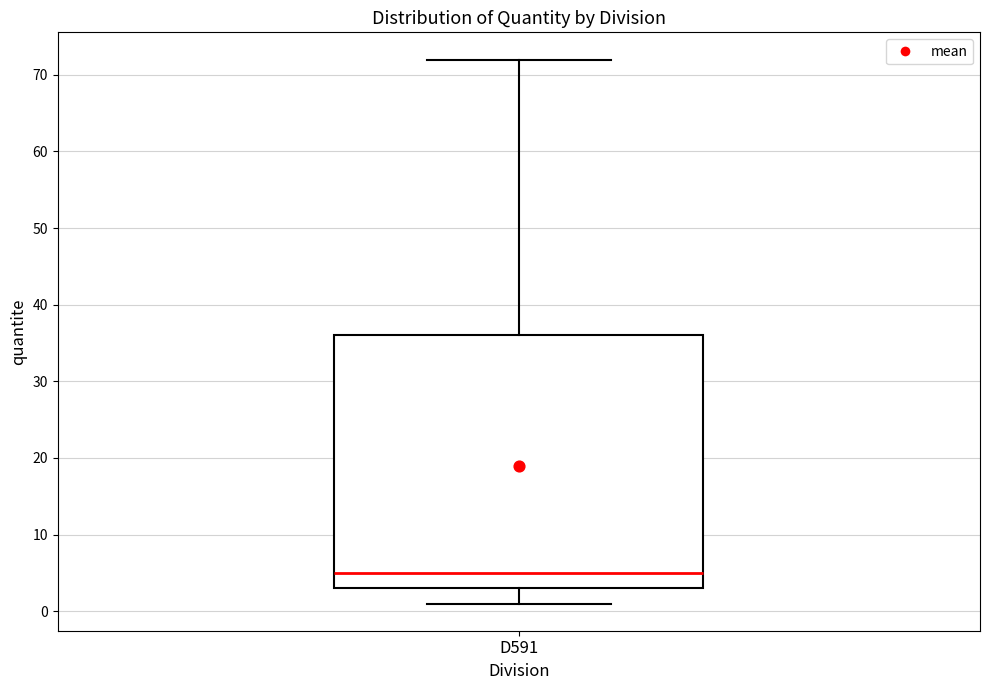

Where does the lower whisker of the box for D591 end on the y-axis? The values are not printed on the chart, so give them approximately, as read against the axis.

1